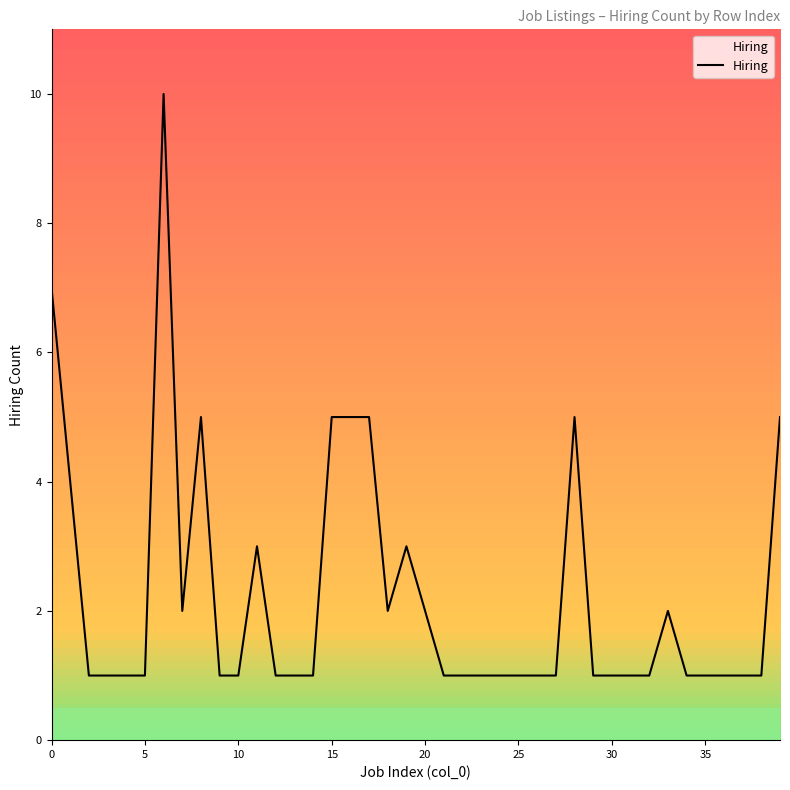

What is the greatest value displayed?

10